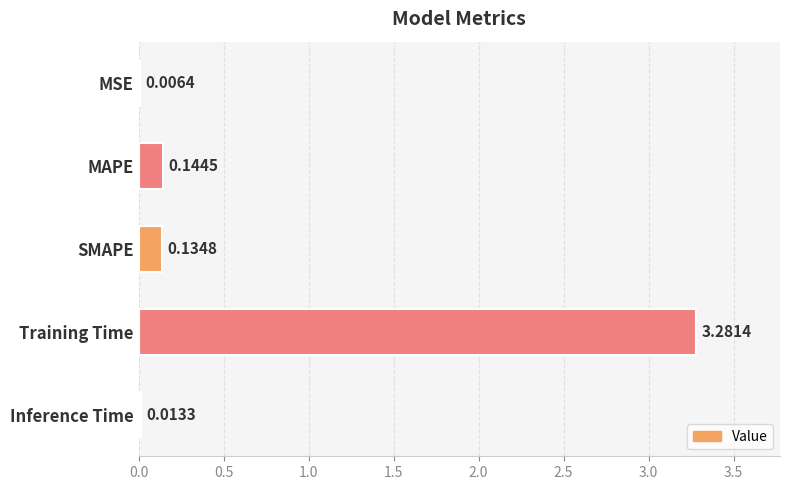

What is the change in value from MSE to SMAPE?

+0.1